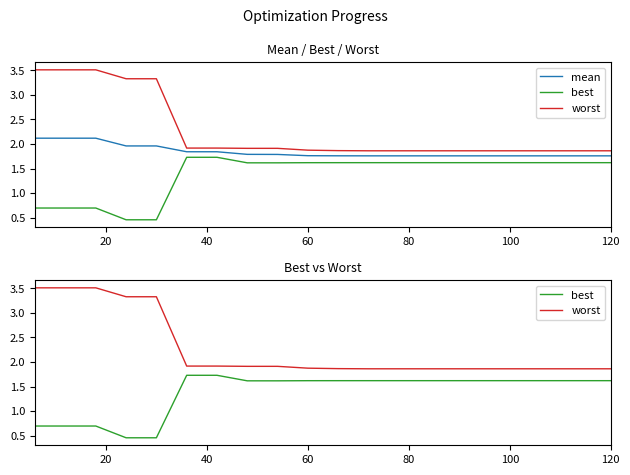

Is it true that mean equals 2.7 at 12?

False